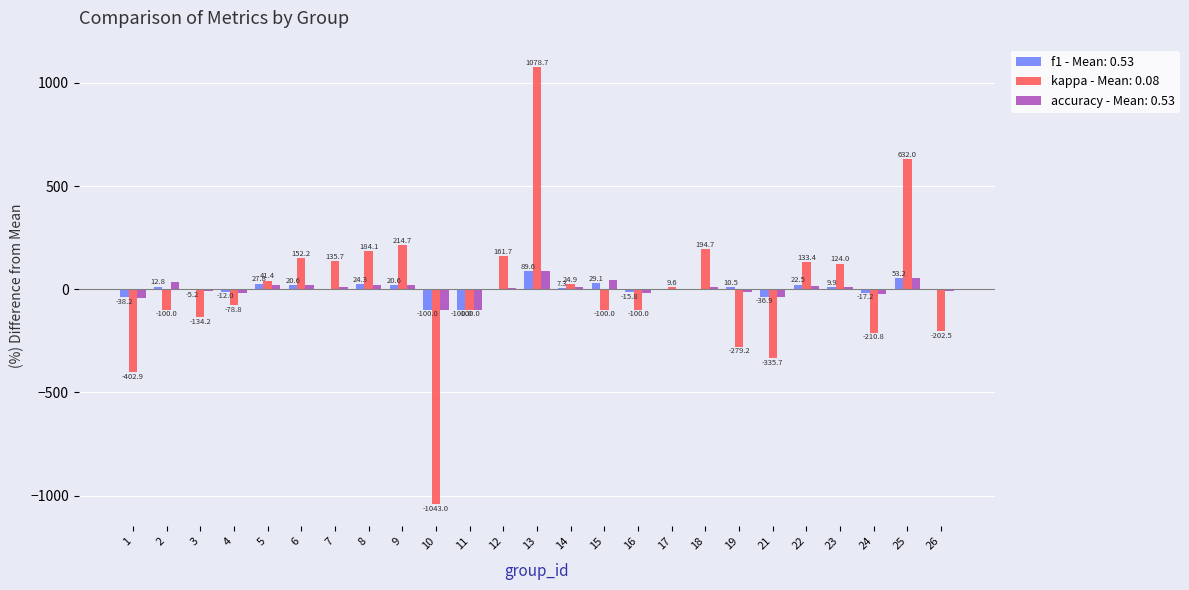

Which series changed the most between 9 and 10?

kappa - Mean: 0.08